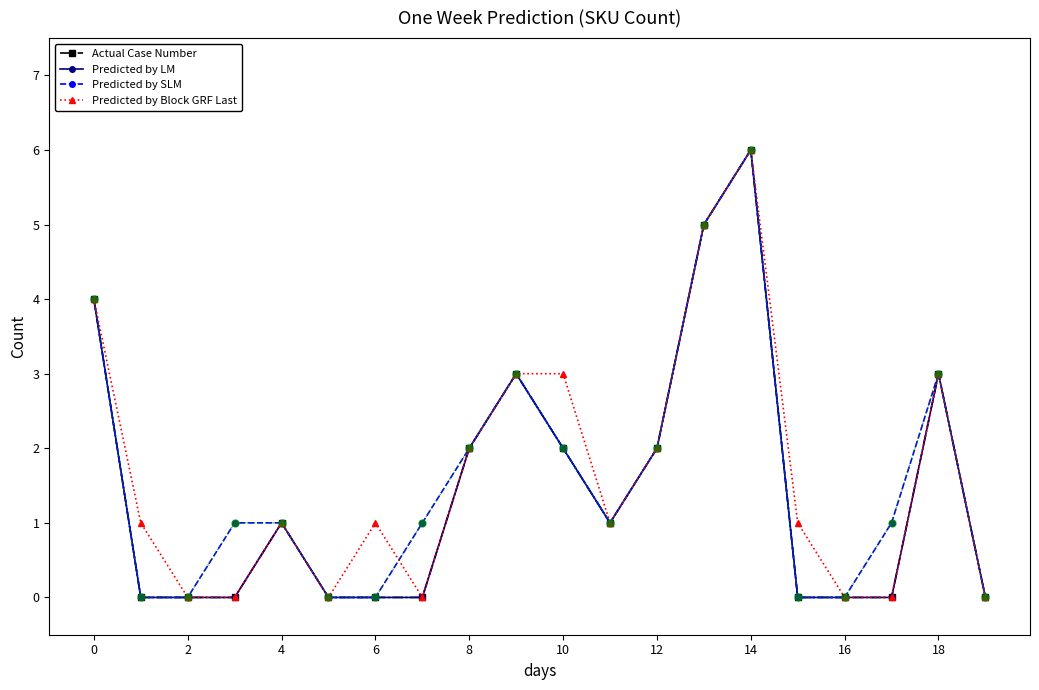

True or false: Predicted by Block GRF Last has more than 0 points higher than both neighbors.

True